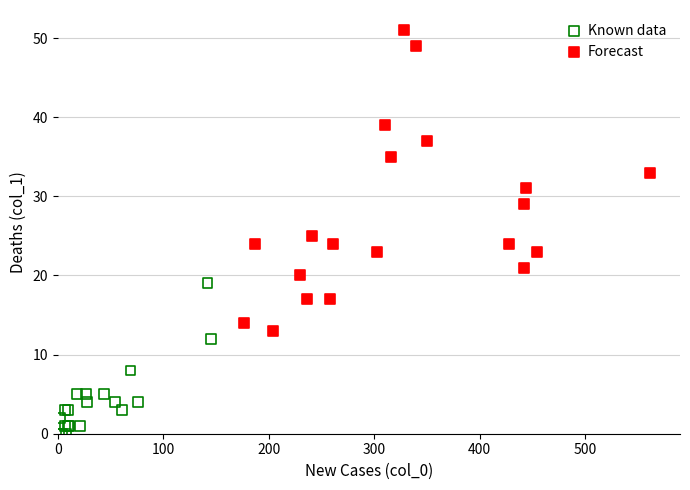

Which series has the largest Y range (max minus min)?

Forecast